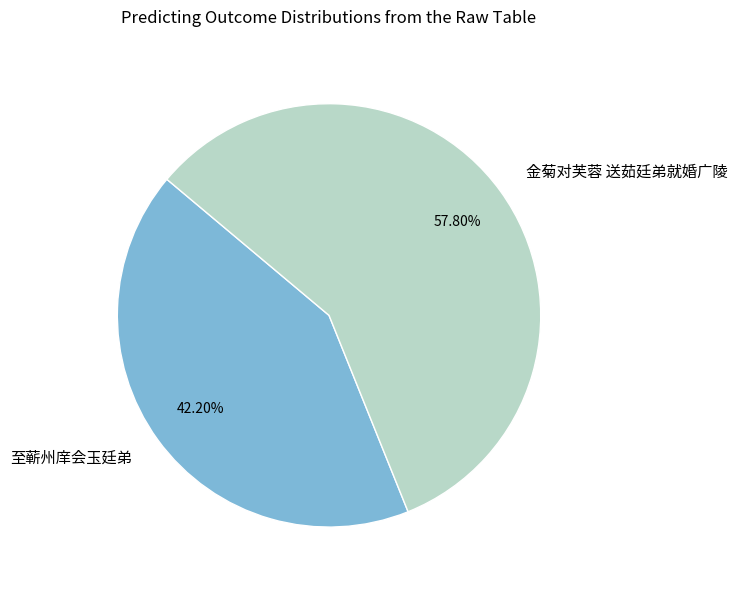

What is the ratio of the value at 至蕲州庠会玉廷弟 to the value at 金菊对芙蓉 送茹廷弟就婚广陵?

0.7